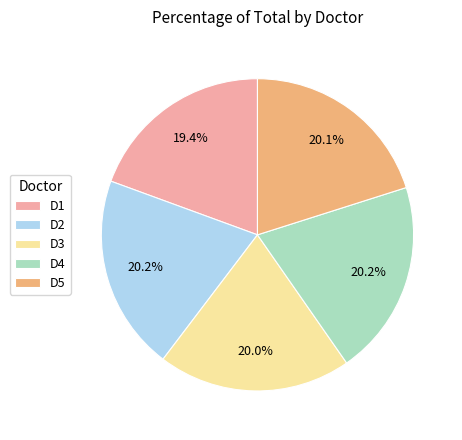

Which has a higher value, D1 or D5?

D5